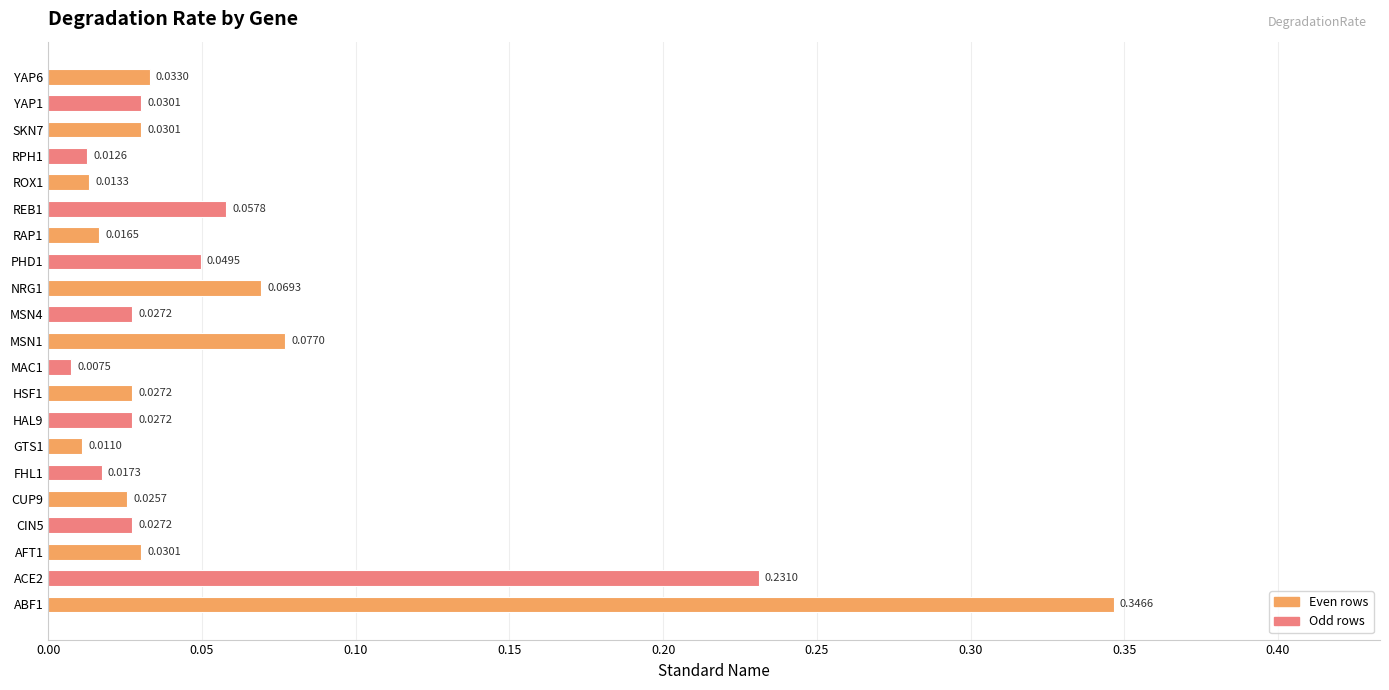

At which category does the chart reach its minimum across all series?

MAC1